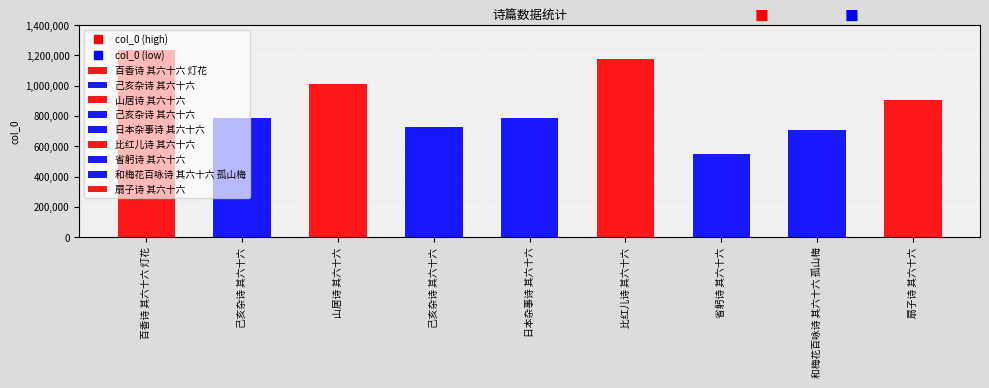

What is the change in value from 山居诗 其六十六 to 省躬诗 其六十六?

-465493